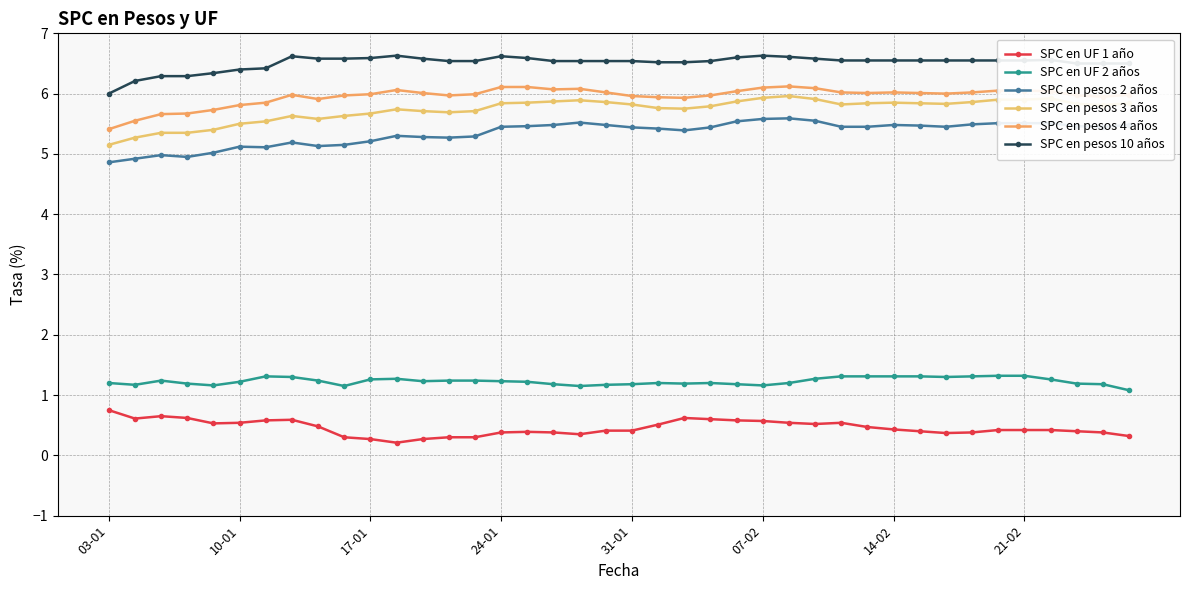

Which series has the largest total across all categories?

SPC en pesos 10 años